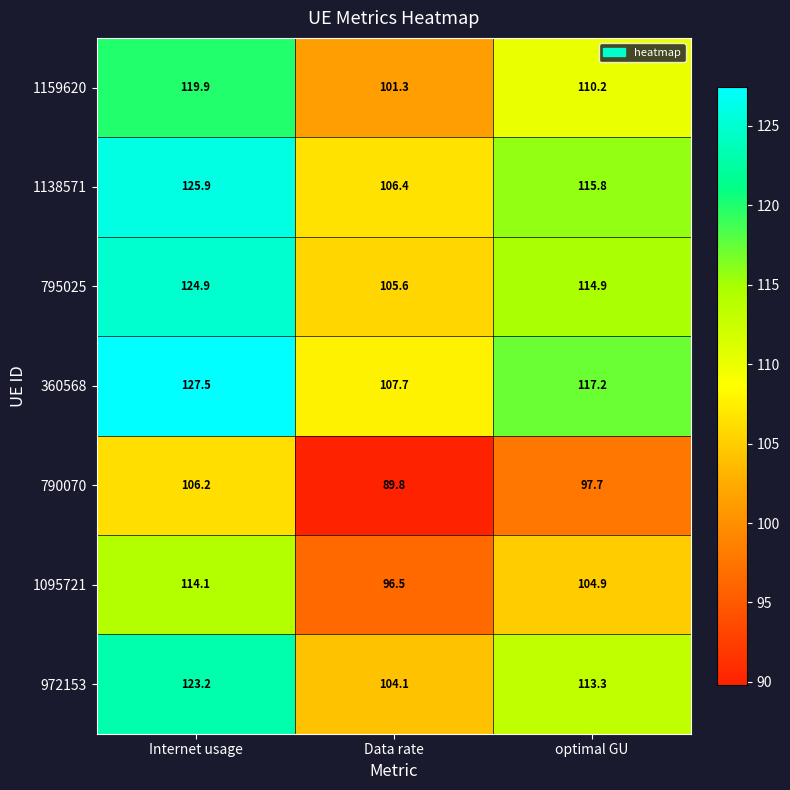

What is the difference between the maximum and second lowest values in the 1095721 series?

9.2